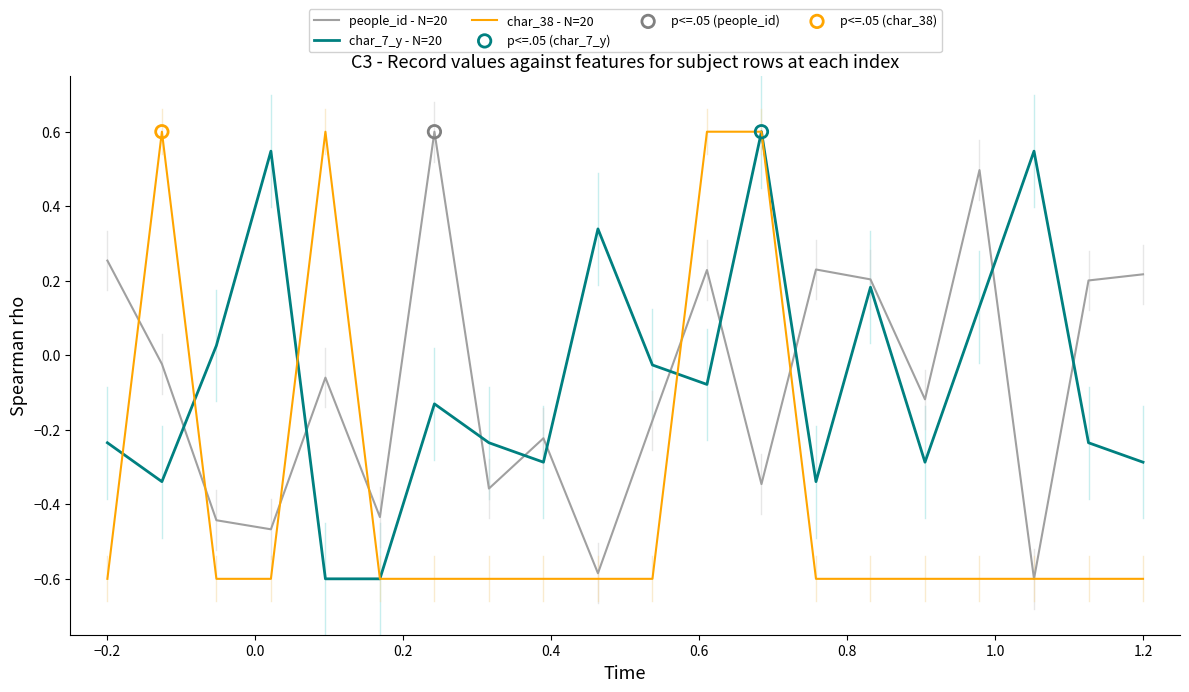

At how many categories does at least one series exceed 0?

15